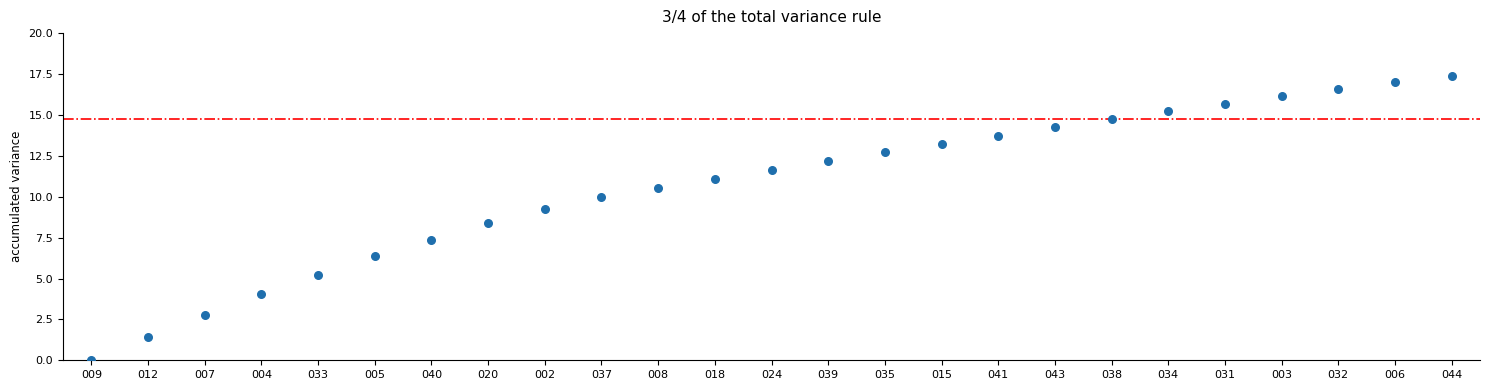

What is the range of Y values (max minus min)?

17.4